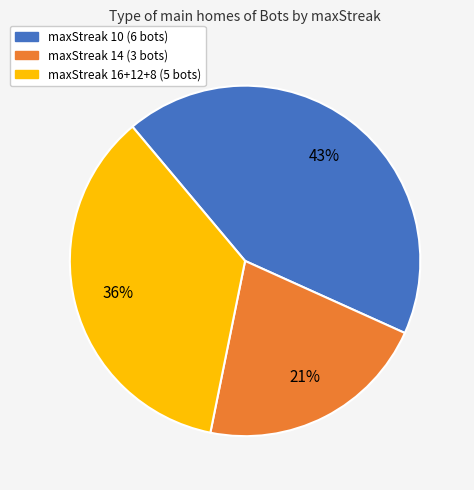

Count the number of slices in the pie.

3